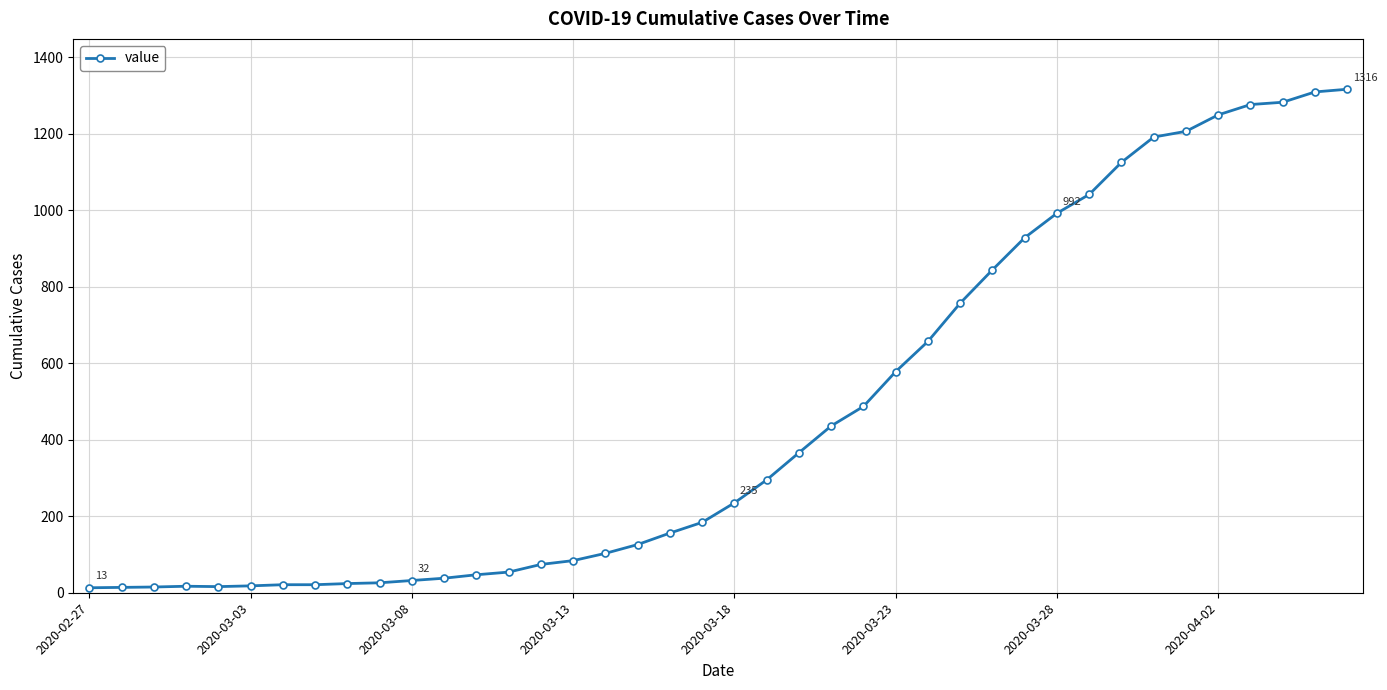

What is the sum of all values?

18653